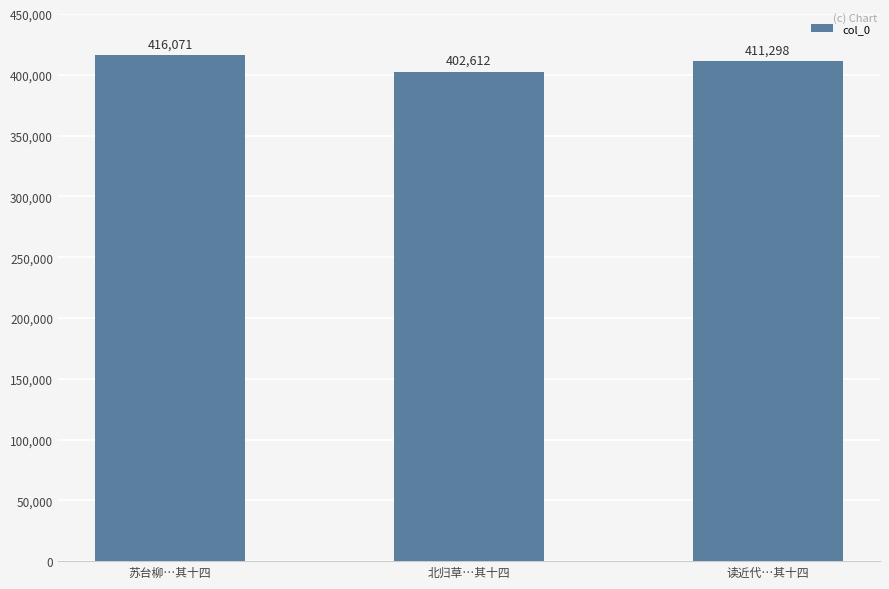

Reading left to right, transcribe all the data shown in this chart.

416071	402612	411298